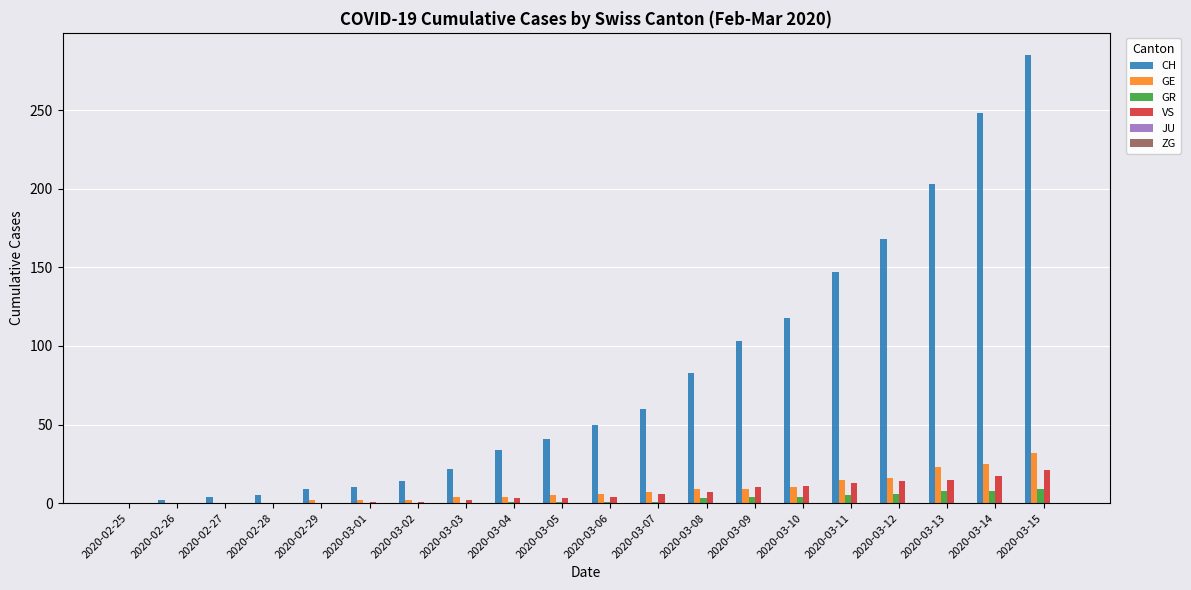

Between 2020-02-28 and 2020-03-13, which series saw the biggest shift?

CH